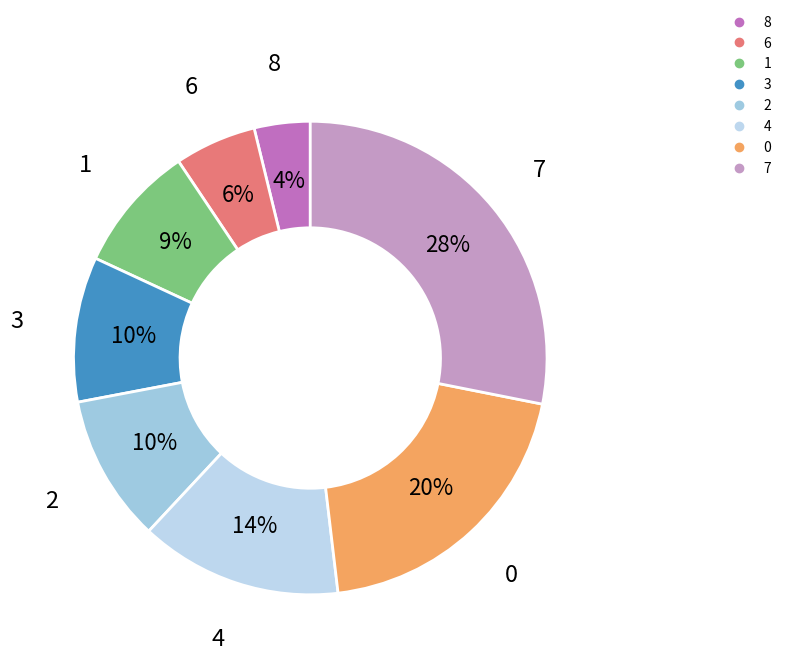

To the nearest percent, what portion does 1 represent?

9%